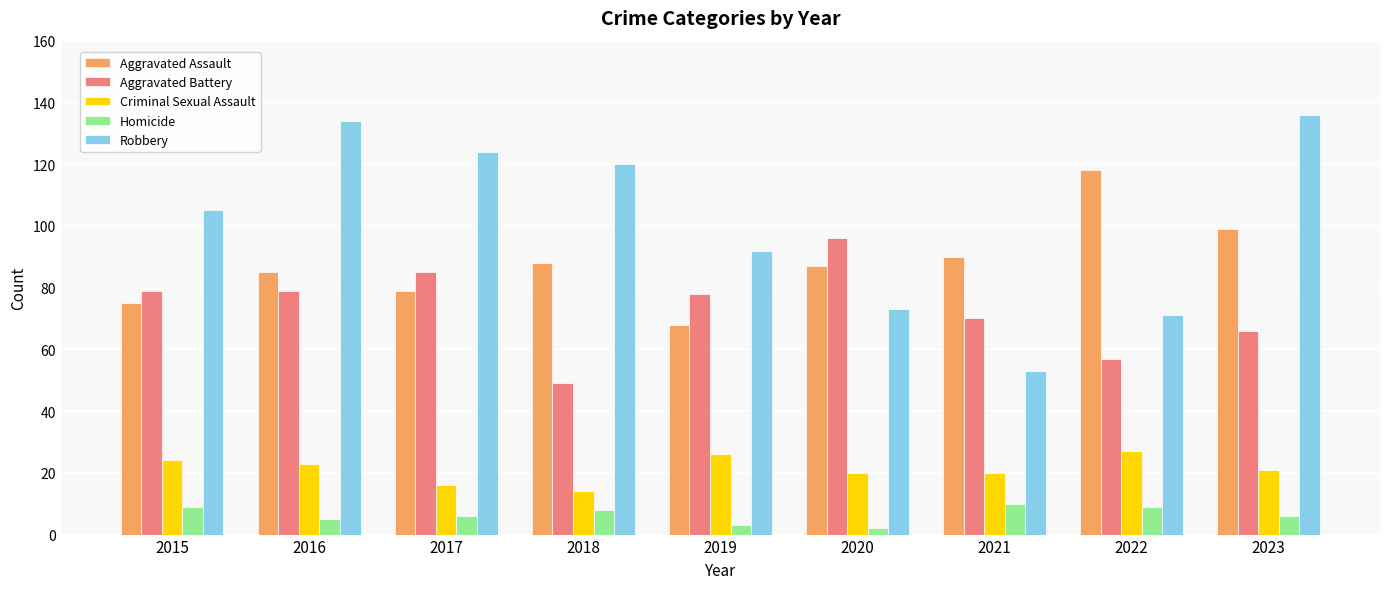

Reading left to right, list all the values displayed in this chart.

Aggravated Assault: 2015=75	2016=85	2017=79	2018=88	2019=68	2020=87	2021=90	2022=118	2023=99
Aggravated Battery: 2015=79	2016=79	2017=85	2018=49	2019=78	2020=96	2021=70	2022=57	2023=66
Criminal Sexual Assault: 2015=24	2016=23	2017=16	2018=14	2019=26	2020=20	2021=20	2022=27	2023=21
Homicide: 2015=9	2016=5	2017=6	2018=8	2019=3	2020=2	2021=10	2022=9	2023=6
Robbery: 2015=105	2016=134	2017=124	2018=120	2019=92	2020=73	2021=53	2022=71	2023=136